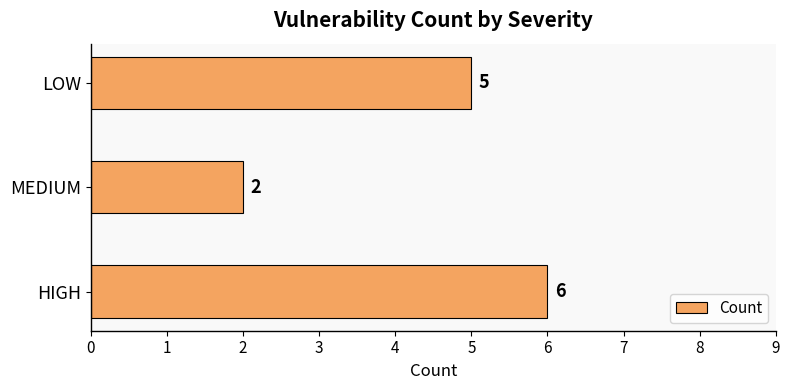

Does the chart contain stacked bars?

No